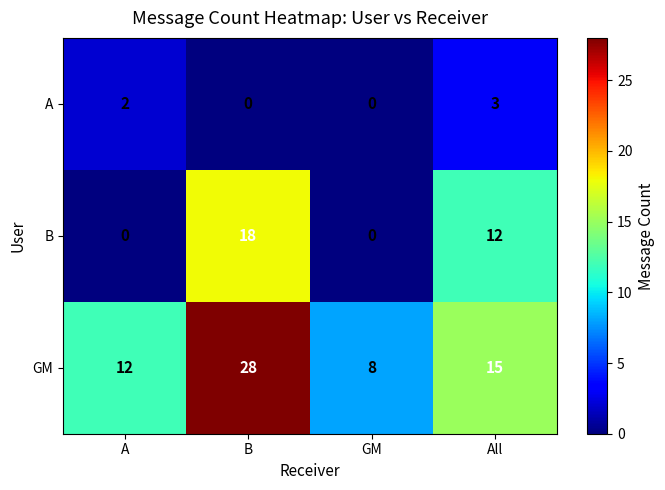

What is the sum of all A values?

5